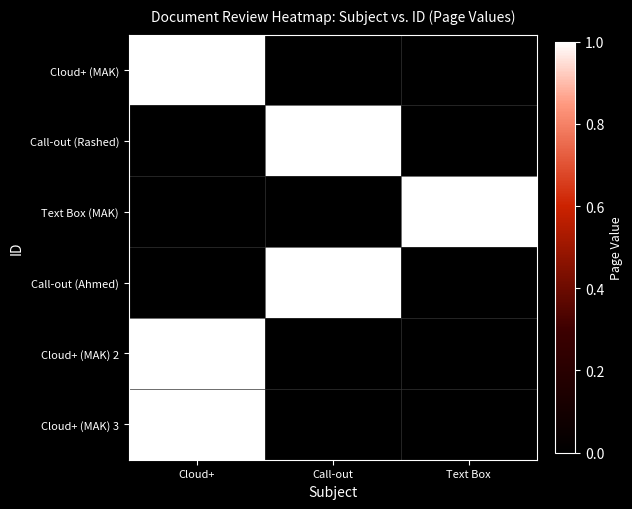

Which series has the largest range (max minus min)?

Cloud+ (MAK)